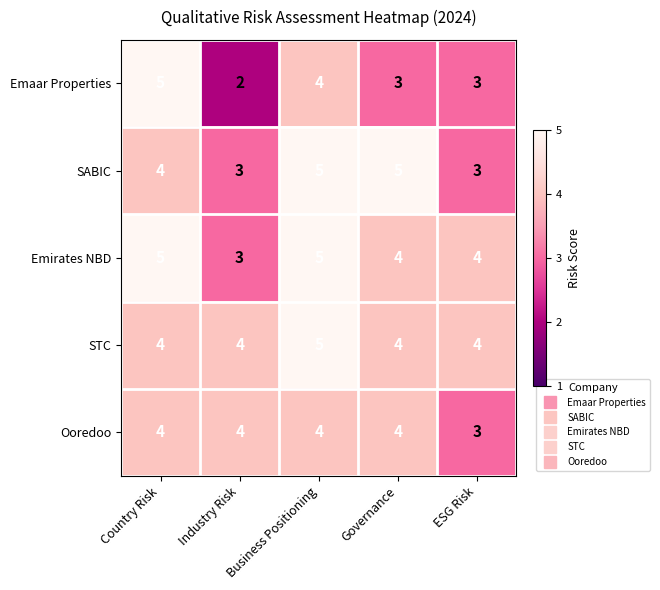

Which series has the widest spread of values?

Emaar Properties